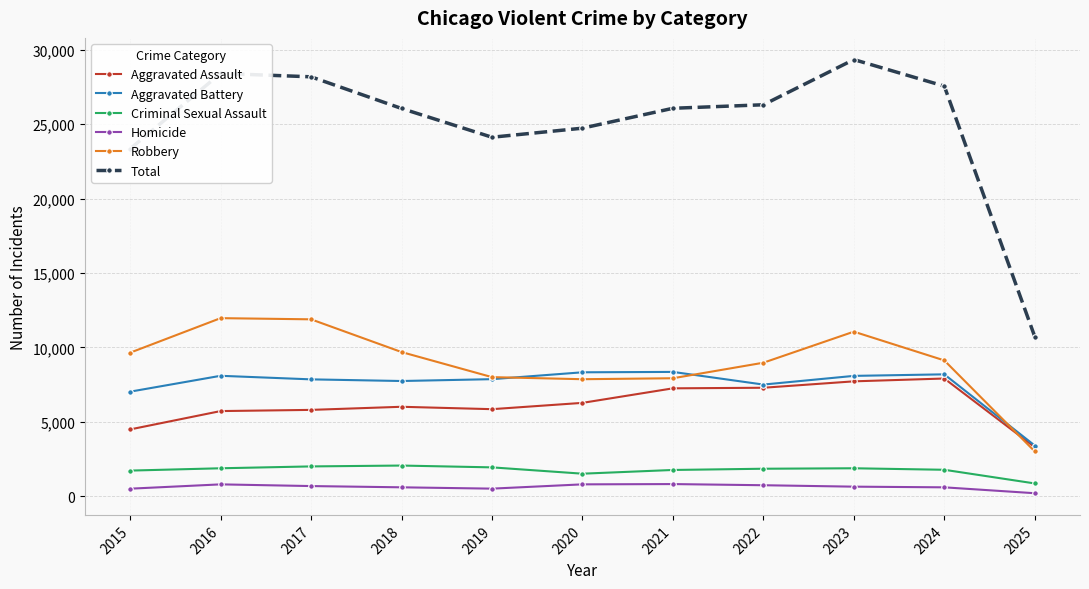

True or false: Total has a value of 27558 at 2024.

True